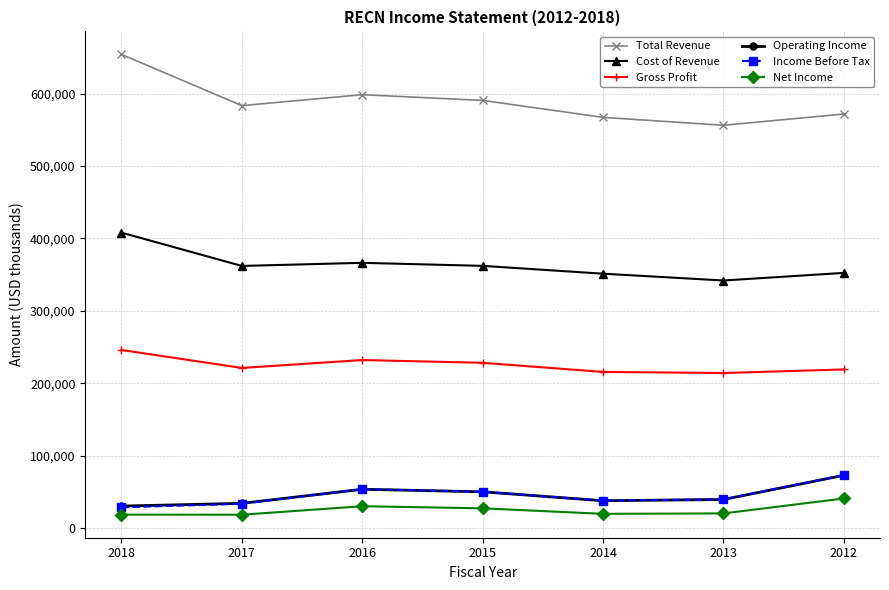

How many series are shown in this chart?

6